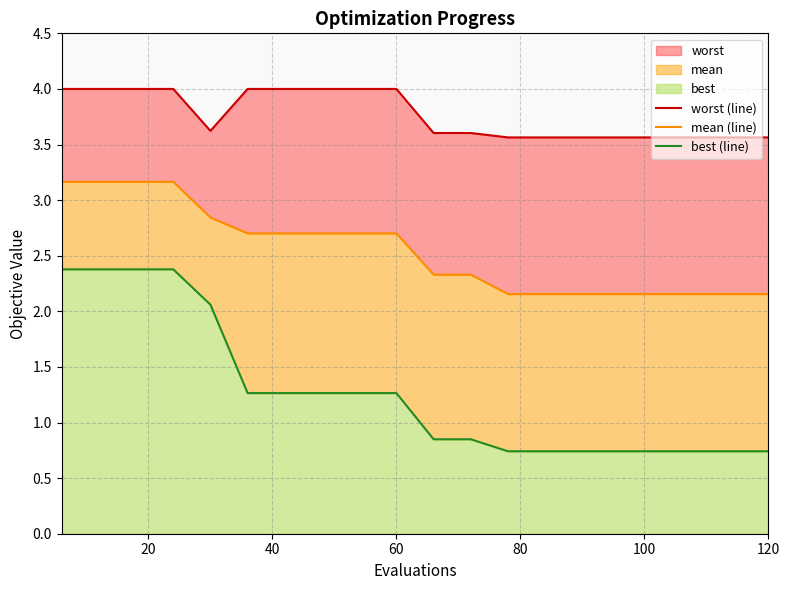

Which series has the largest total across all categories?

worst (line)